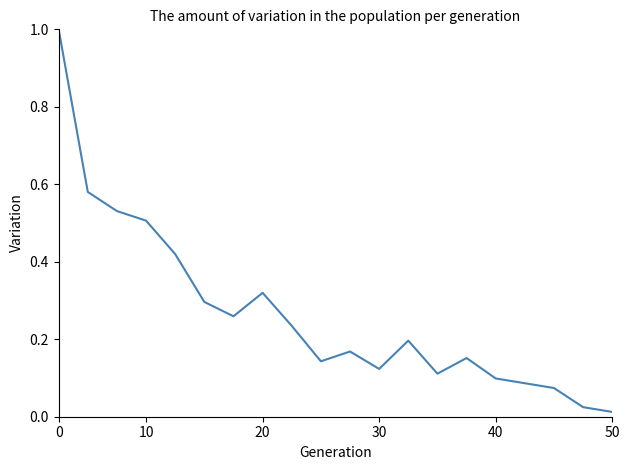

True or false: there are more than 1 points higher than both neighbors.

True